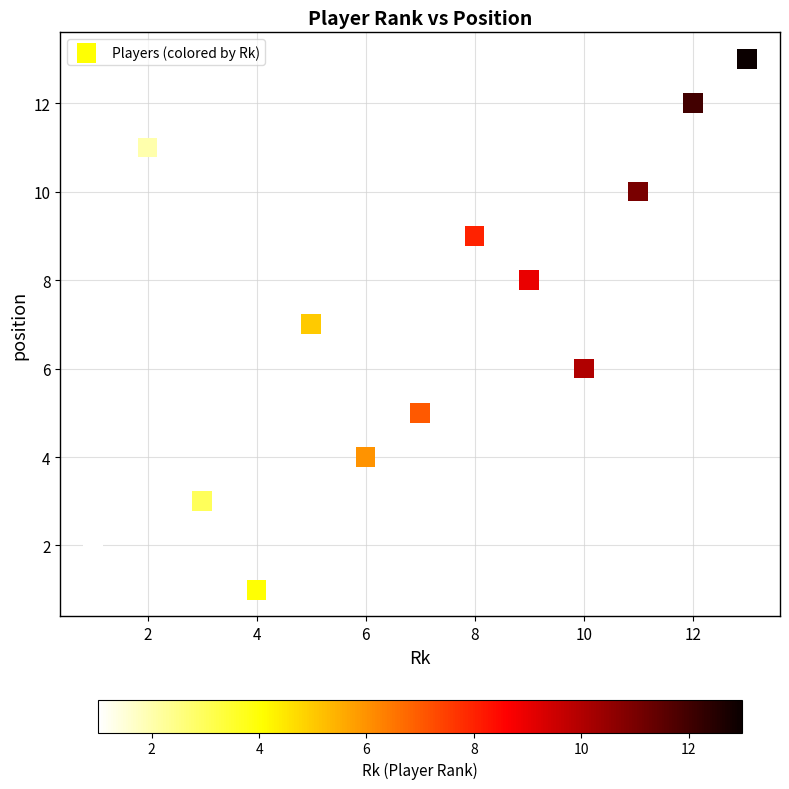

What is the range of Y values (max minus min)?

12